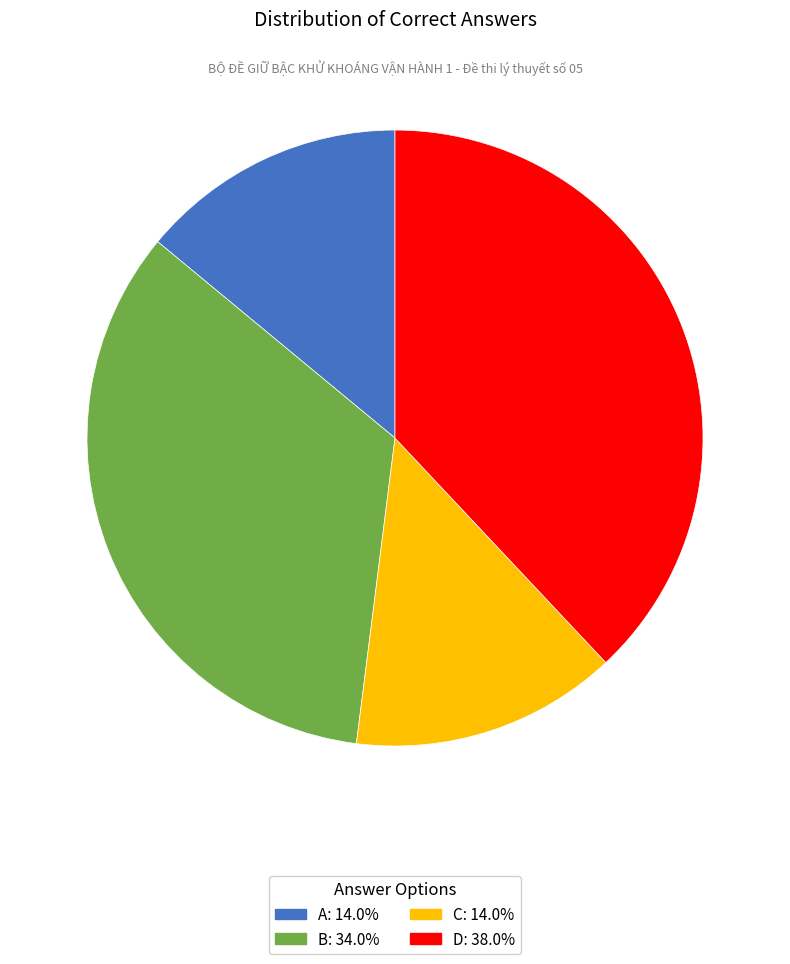

True or false: B accounts for 34% of the total.

True